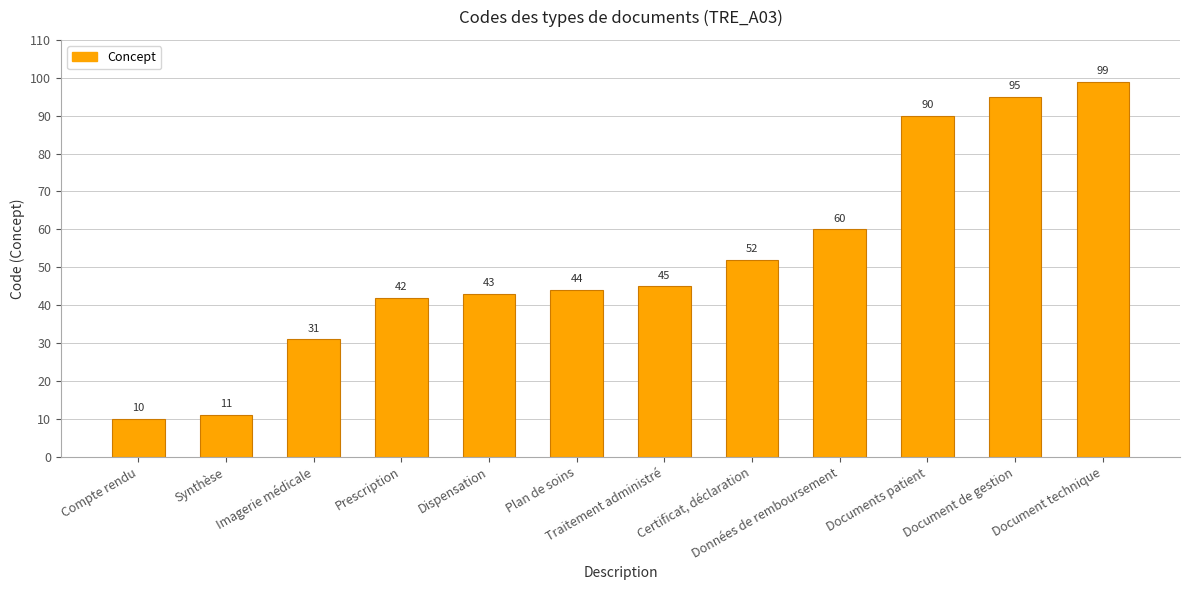

At which category does the chart reach its peak across all series?

Document technique